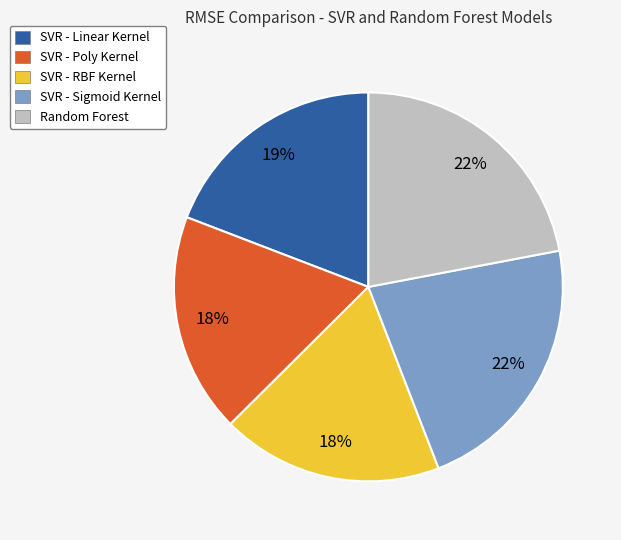

Between SVR - Linear Kernel and Random Forest, which is larger?

Random Forest